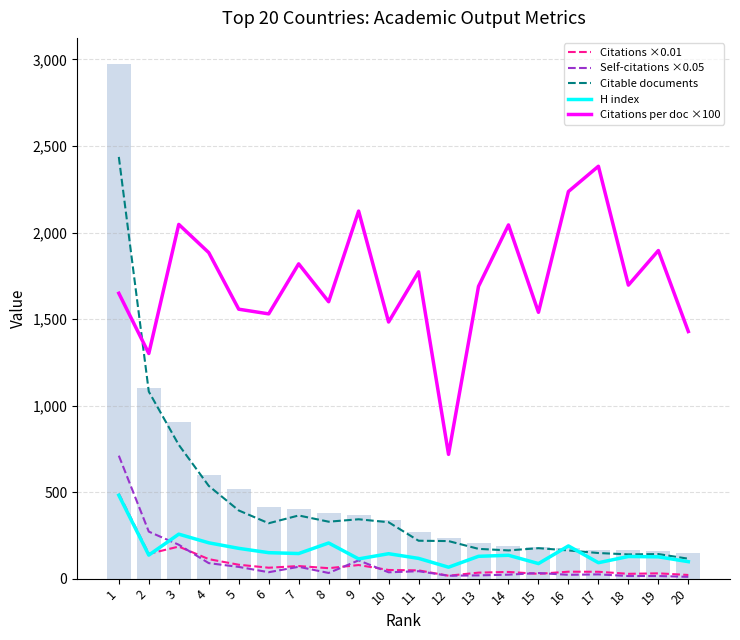

What is the sum of the Self-citations ×0.05 values at 15 and 6?

69.3